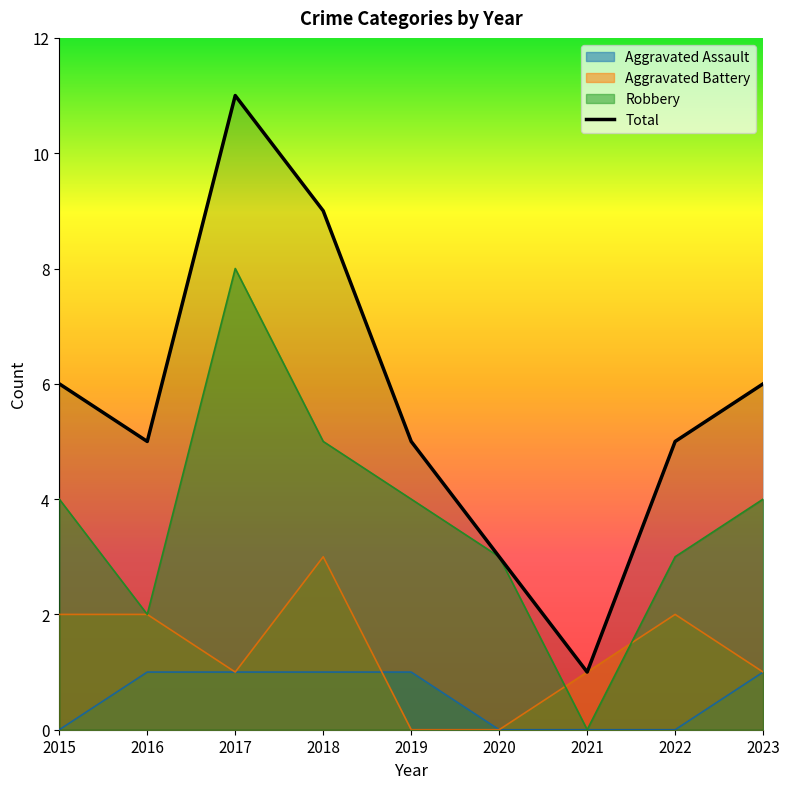

The Aggravated Assault series shows 1 at 2023. True or false?

True